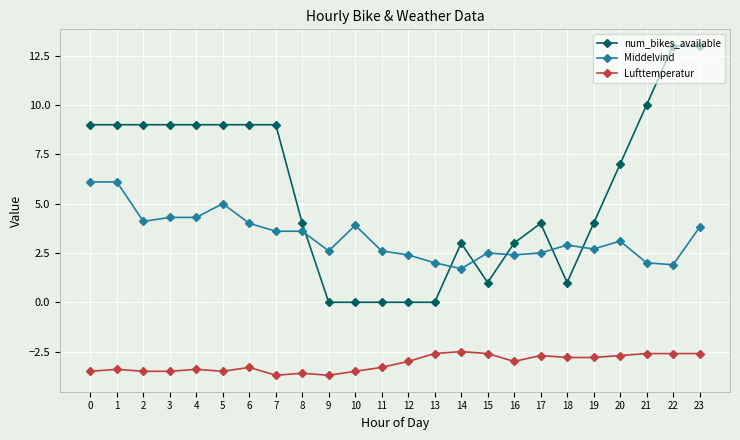

How many Lufttemperatur values are between -3 and -2?

12